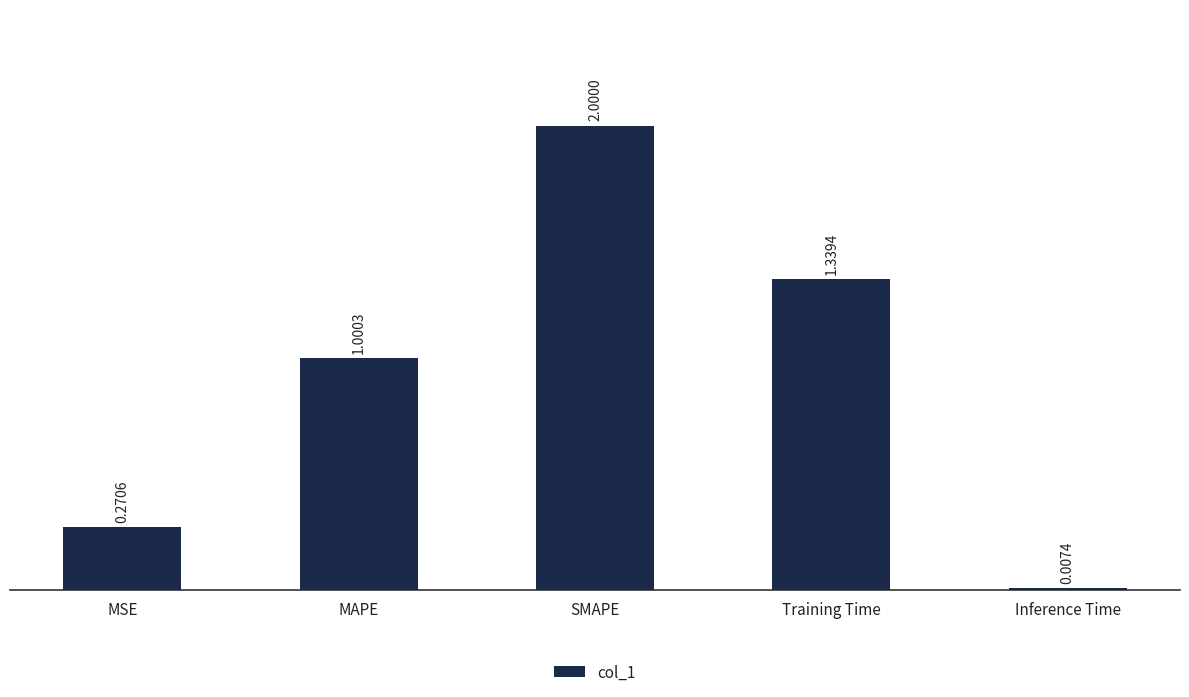

Which category has the highest value across all series?

SMAPE